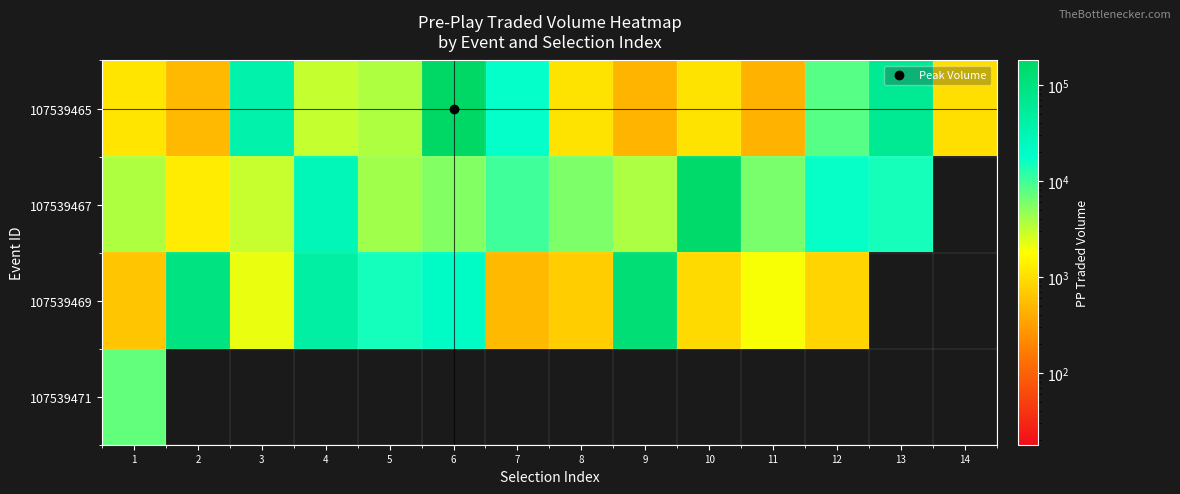

Reading left to right, list all the values displayed in this chart.

107539465: 1=1139.6	2=513.8	3=36943.8	4=3017.4	5=3740.2	6=179070.1	7=17267.4	8=1085.5	9=479.0	10=1085.2	11=463.5	12=8202.3	13=63801.9	14=1018.4
107539467: 1=3718.5	2=1281.8	3=2998.9	4=27686.6	5=4223.6	6=5548.9	7=10143.5	8=5773.6	9=3749.5	10=156007.2	11=6075.8	12=16887.4	13=14549.5	14=0.0
107539469: 1=639.7	2=94279.0	3=2155.8	4=44216.9	5=14813.7	6=21022.0	7=522.5	8=729.1	9=124153.9	10=936.1	11=1892.1	12=841.0	13=0.0	14=0.0
107539471: 1=7344.4	2=0.0	3=0.0	4=0.0	5=0.0	6=0.0	7=0.0	8=0.0	9=0.0	10=0.0	11=0.0	12=0.0	13=0.0	14=0.0